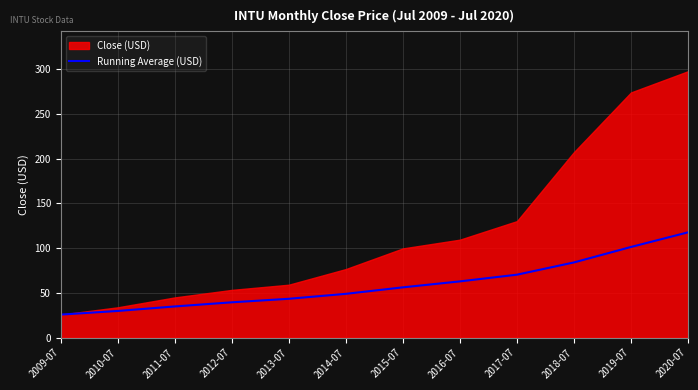

List the labels in order of value, smallest first.

2009-07, 2010-07, 2011-07, 2012-07, 2013-07, 2014-07, 2015-07, 2016-07, 2017-07, 2018-07, 2019-07, 2020-07